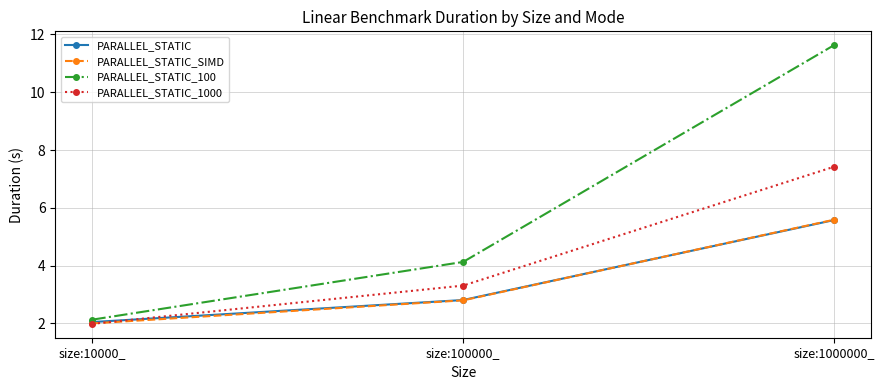

Reading left to right, transcribe all the data shown in this chart.

PARALLEL_STATIC: size:10000_=2.0	size:100000_=2.8	size:1000000_=5.6
PARALLEL_STATIC_SIMD: size:10000_=2.0	size:100000_=2.8	size:1000000_=5.6
PARALLEL_STATIC_100: size:10000_=2.1	size:100000_=4.1	size:1000000_=11.6
PARALLEL_STATIC_1000: size:10000_=2.0	size:100000_=3.3	size:1000000_=7.4